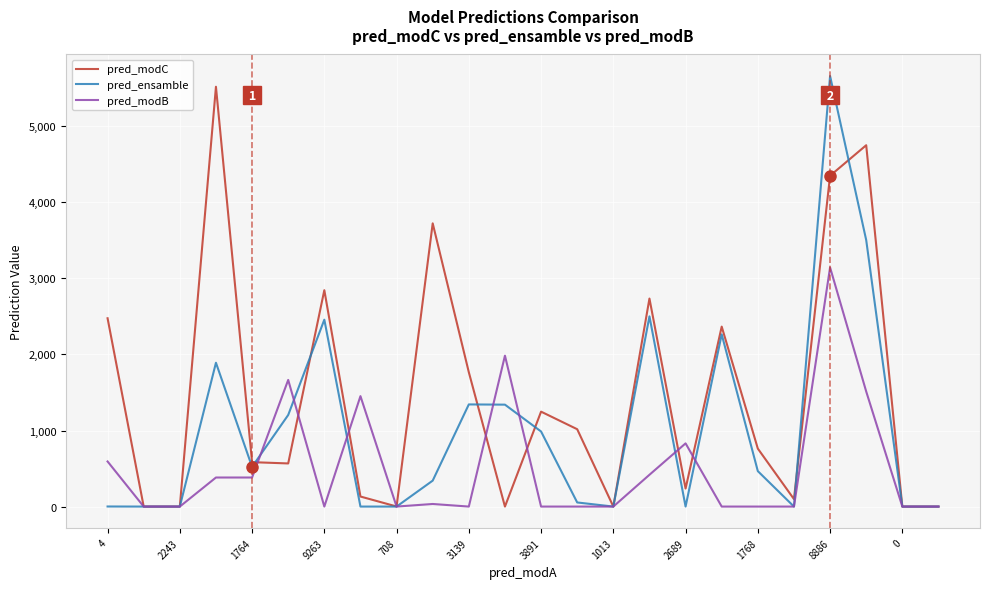

What is the maximum value for pred_ensamble?

5661